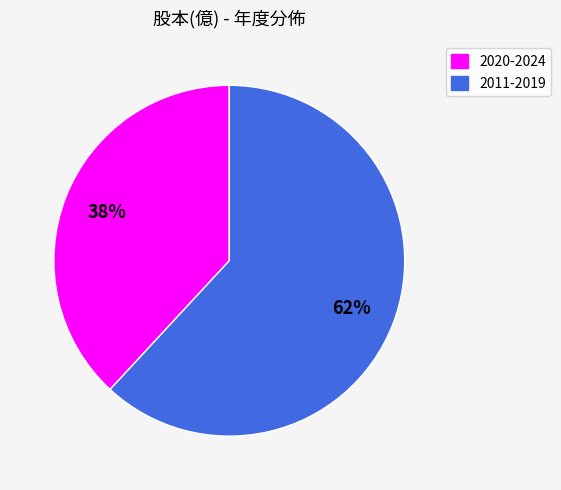

Is there a majority slice in this chart?

Yes